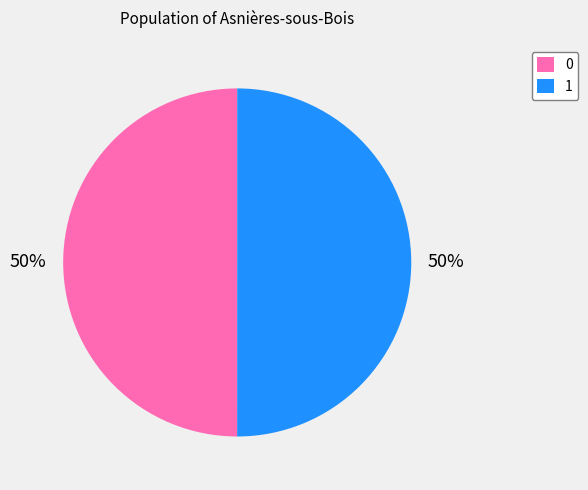

What is the ratio of the value at 0 to the value at 1?

1.0